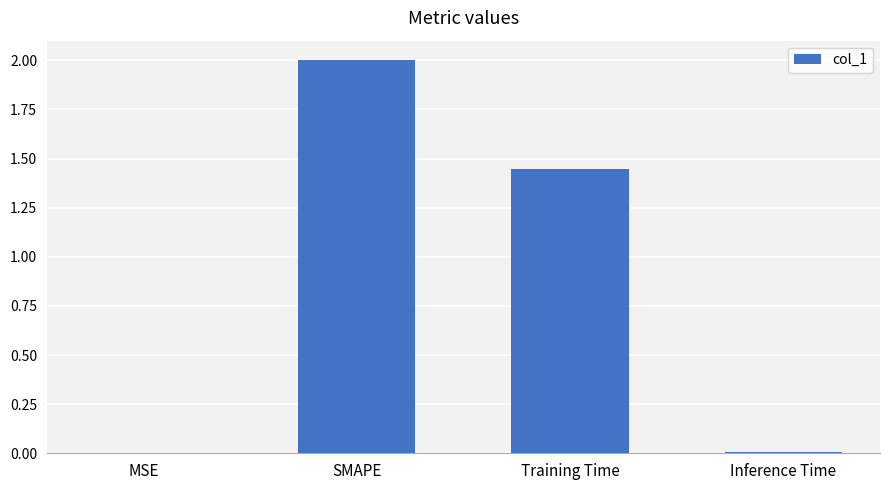

What is the sum of all values?

3.5